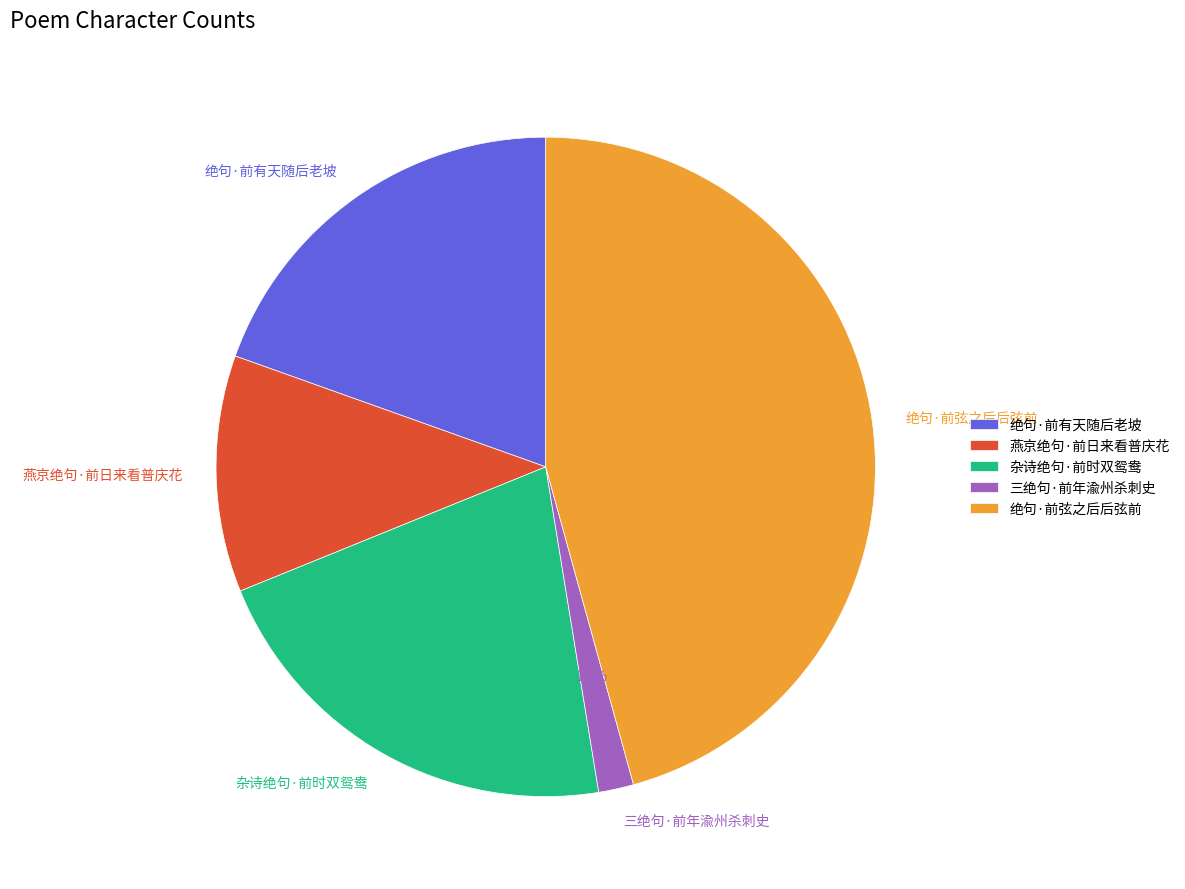

To the nearest percent, what is the combined percentage of 绝句·前弦之后后弦前 and 绝句·前有天随后老坡?

65%